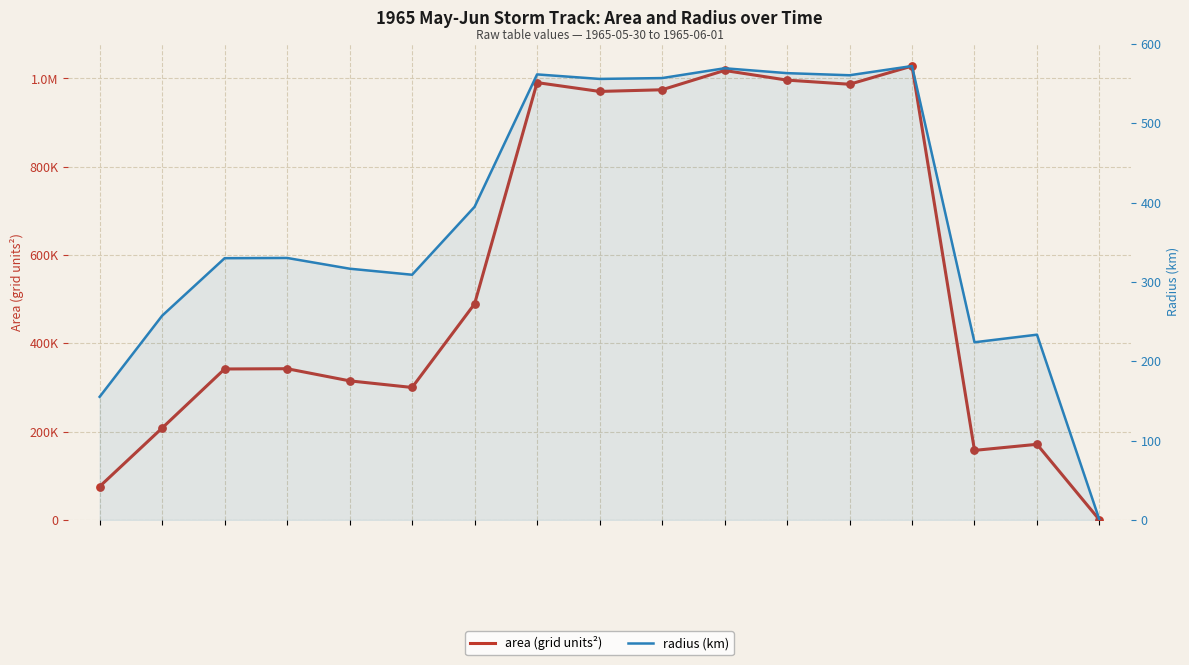

Is the value of area at 9 greater than the value of radius at 8?

Yes